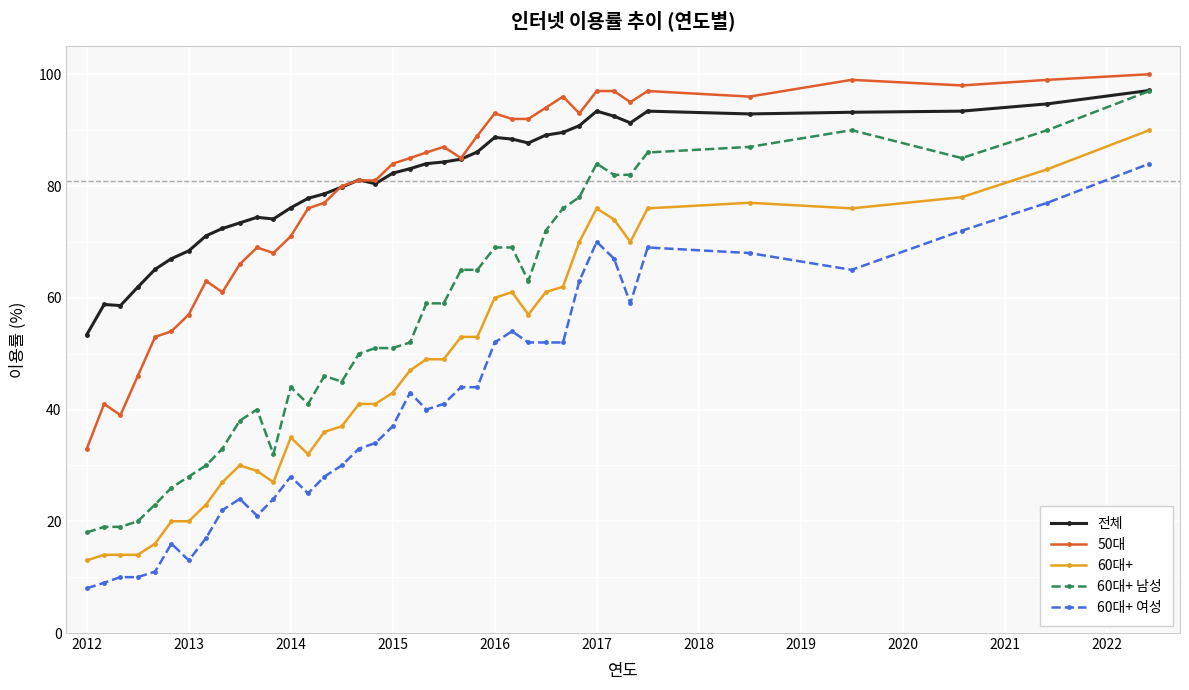

What is the value of the 60대+ point at the 28th from the left?

61.0